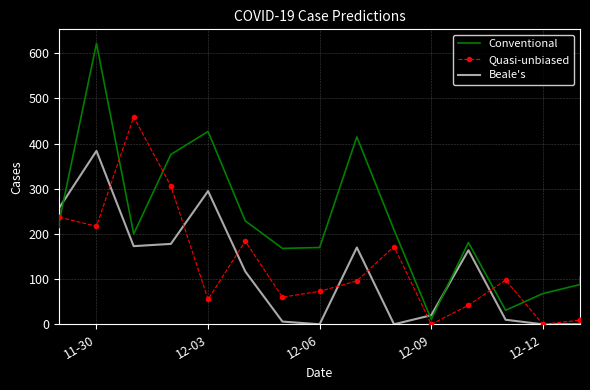

Which series has the largest total across all categories?

Conventional